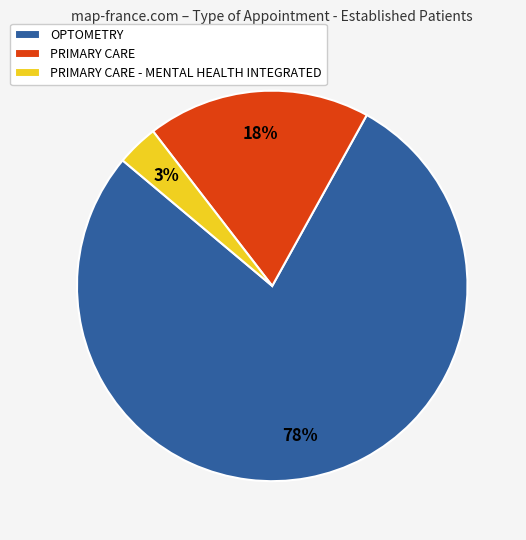

True or false: PRIMARY CARE - MENTAL HEALTH INTEGRATED accounts for 3% of the total.

True